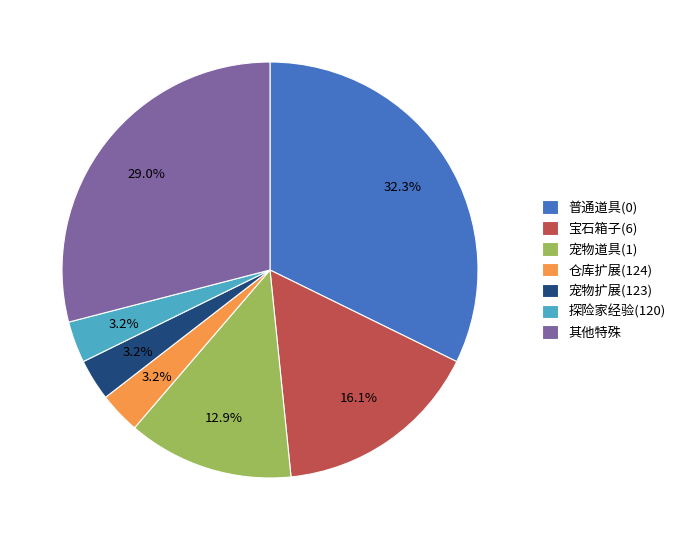

What is the largest slice in the pie chart?

普通道具(0)